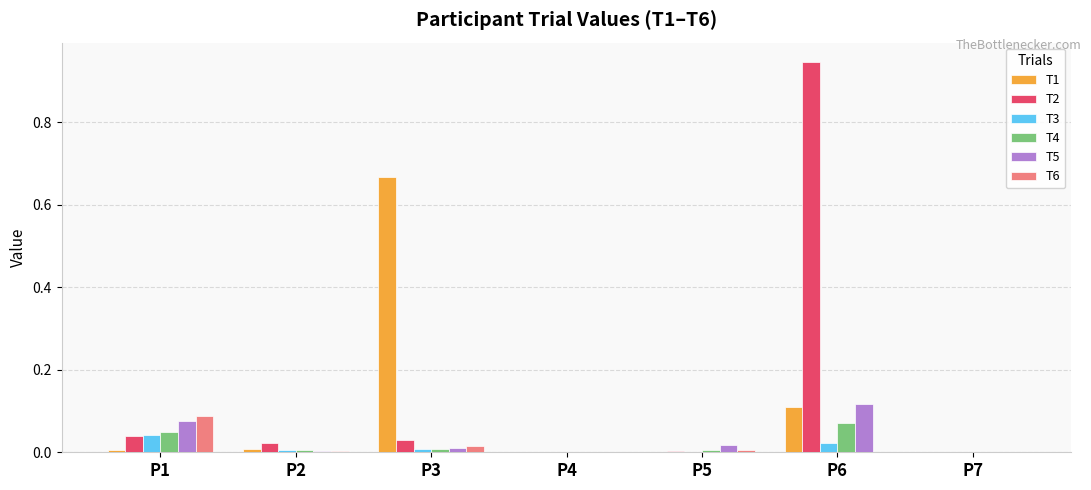

What are all the series names shown in the legend?

T1, T2, T3, T4, T5, T6